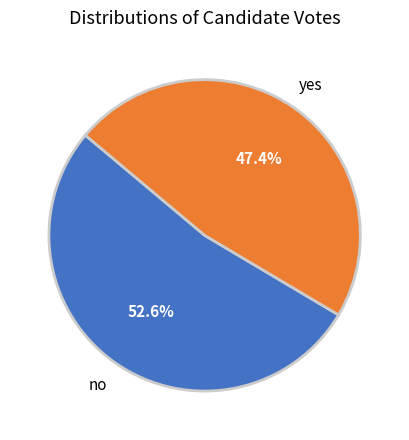

Which has a higher value, yes or no?

no